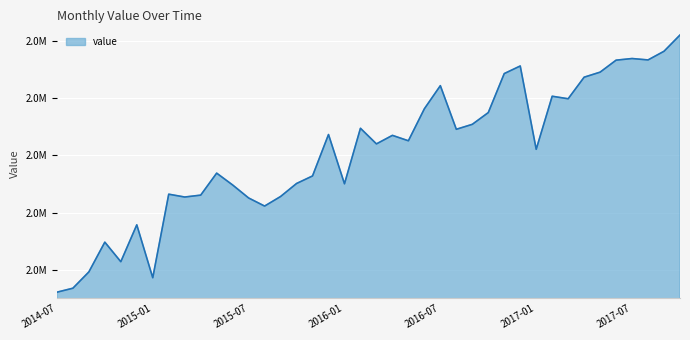

List the labels in order of value, smallest first.

2014-07-01, 2014-08-01, 2015-01-01, 2014-09-01, 2014-11-01, 2014-10-01, 2014-12-01, 2015-08-01, 2015-07-01, 2015-03-01, 2015-09-01, 2015-04-01, 2015-02-01, 2015-06-01, 2016-01-01, 2015-10-01, 2015-11-01, 2015-05-01, 2017-01-01, 2016-03-01, 2016-05-01, 2016-04-01, 2015-12-01, 2016-08-01, 2016-02-01, 2016-09-01, 2016-10-01, 2016-06-01, 2017-03-01, 2017-02-01, 2016-07-01, 2017-04-01, 2016-11-01, 2017-05-01, 2016-12-01, 2017-06-01, 2017-08-01, 2017-07-01, 2017-09-01, 2017-10-01